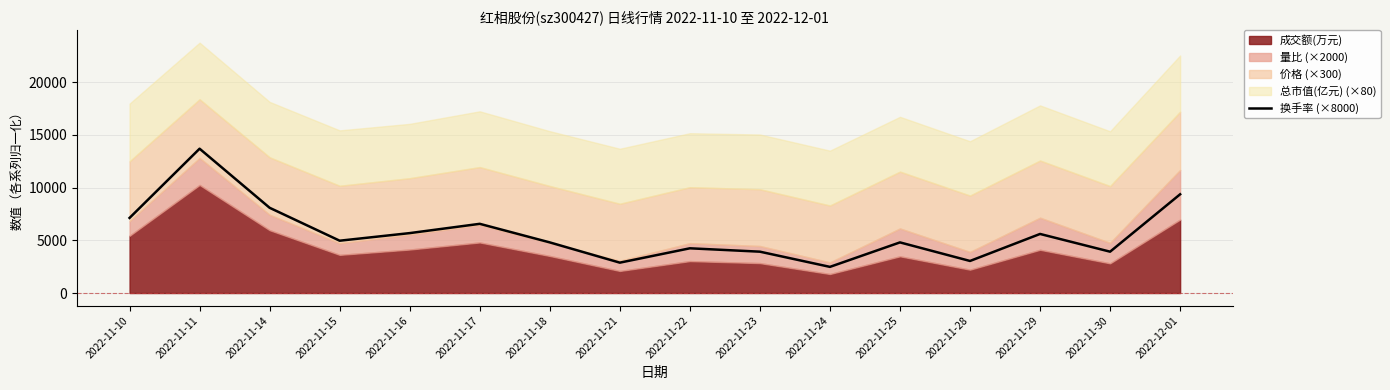

Is it true that the value at 2022-11-23 is 3920?

True